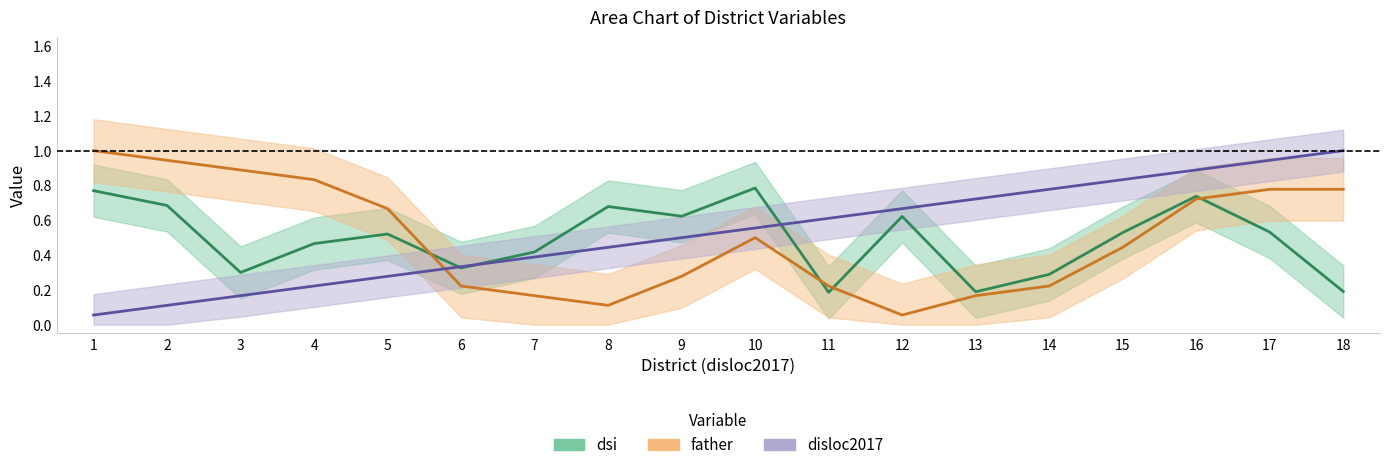

True or false: dsi and disloc2017 intersect in this chart.

True